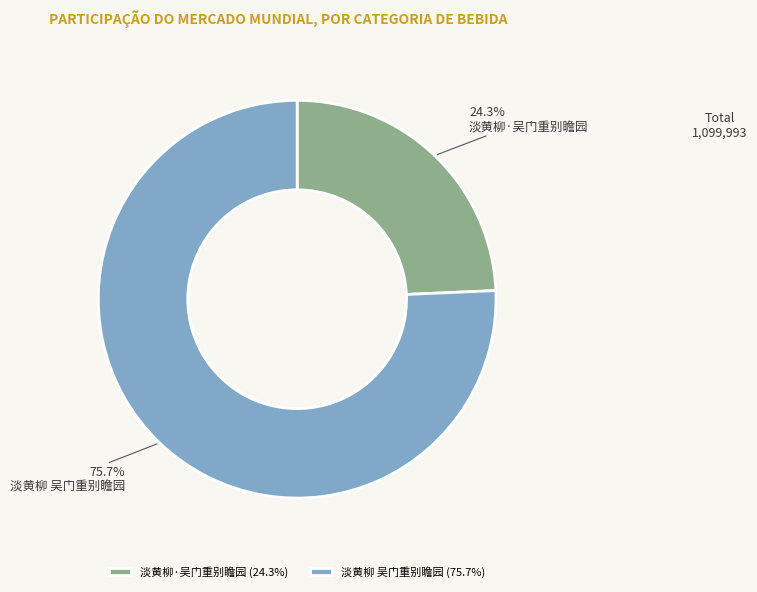

What is the total percentage of 淡黄柳 吴门重别瞻园 and 淡黄柳·吴门重别瞻园?

100.0%